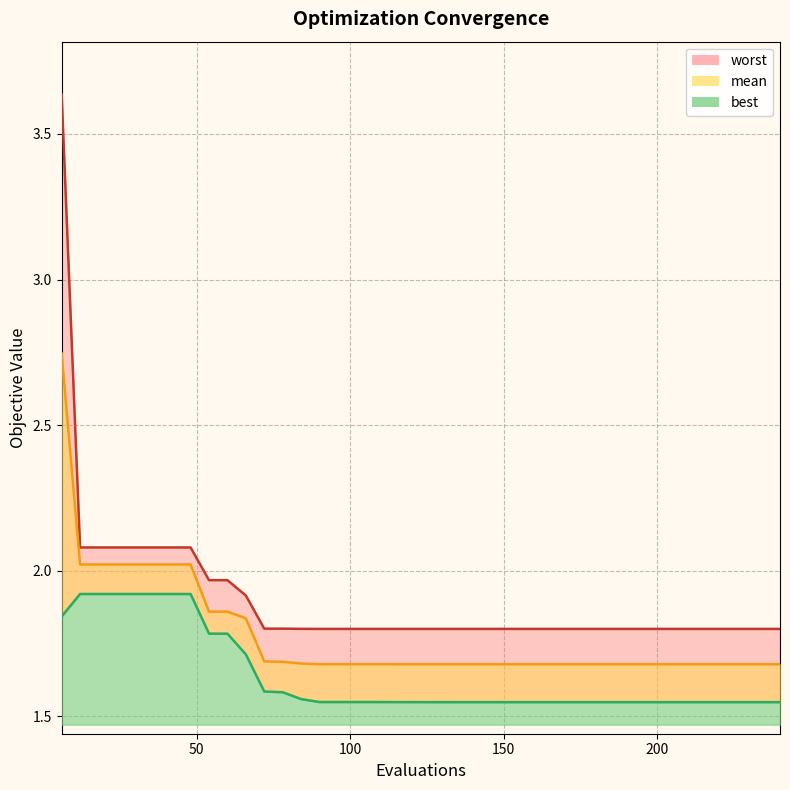

Reading left to right, what are all the values shown in this chart?

mean: 2.7	2.0	2.0	2.0	2.0	2.0	2.0	2.0	1.9	1.9	1.8	1.7	1.7	1.7	1.7	1.7	1.7	1.7	1.7	1.7	1.7	1.7	1.7	1.7	1.7	1.7	1.7	1.7	1.7	1.7	1.7	1.7	1.7	1.7	1.7	1.7	1.7	1.7	1.7	1.7
best: 1.8	1.9	1.9	1.9	1.9	1.9	1.9	1.9	1.8	1.8	1.7	1.6	1.6	1.6	1.5	1.5	1.5	1.5	1.5	1.5	1.5	1.5	1.5	1.5	1.5	1.5	1.5	1.5	1.5	1.5	1.5	1.5	1.5	1.5	1.5	1.5	1.5	1.5	1.5	1.5
worst: 3.6	2.1	2.1	2.1	2.1	2.1	2.1	2.1	2.0	2.0	1.9	1.8	1.8	1.8	1.8	1.8	1.8	1.8	1.8	1.8	1.8	1.8	1.8	1.8	1.8	1.8	1.8	1.8	1.8	1.8	1.8	1.8	1.8	1.8	1.8	1.8	1.8	1.8	1.8	1.8